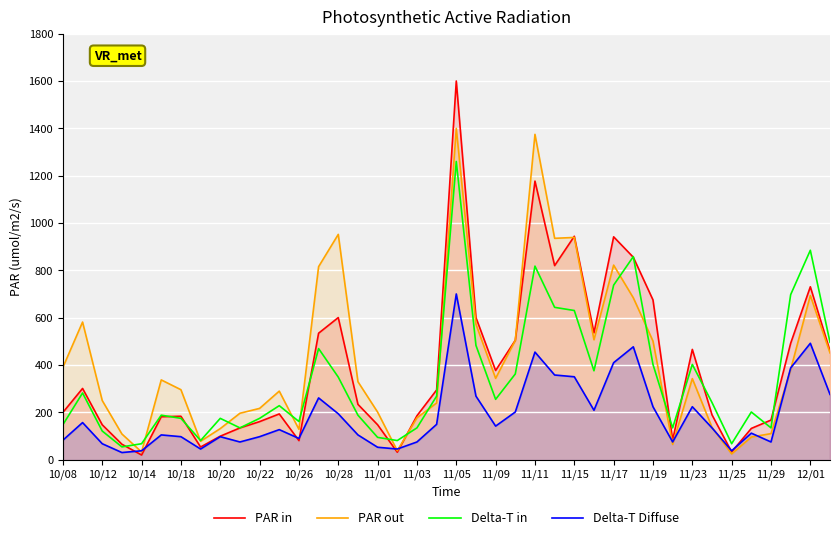

Read the PAR in value at 11/25.

32.4